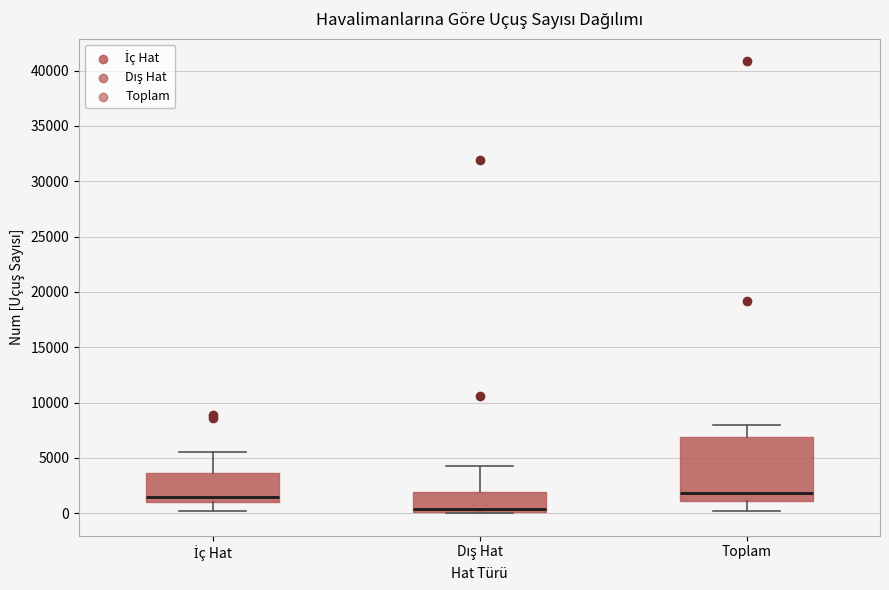

Where does the median line of the box for Toplam sit on the y-axis? The values are not printed on the chart, so give them approximately, as read against the axis.

2000